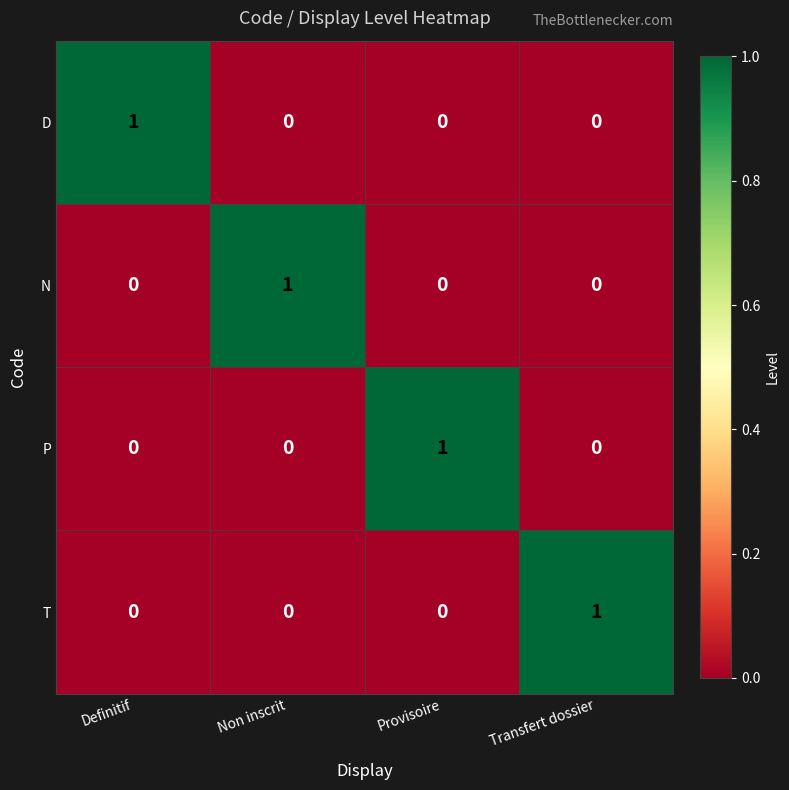

At how many categories does at least one series exceed 0?

4